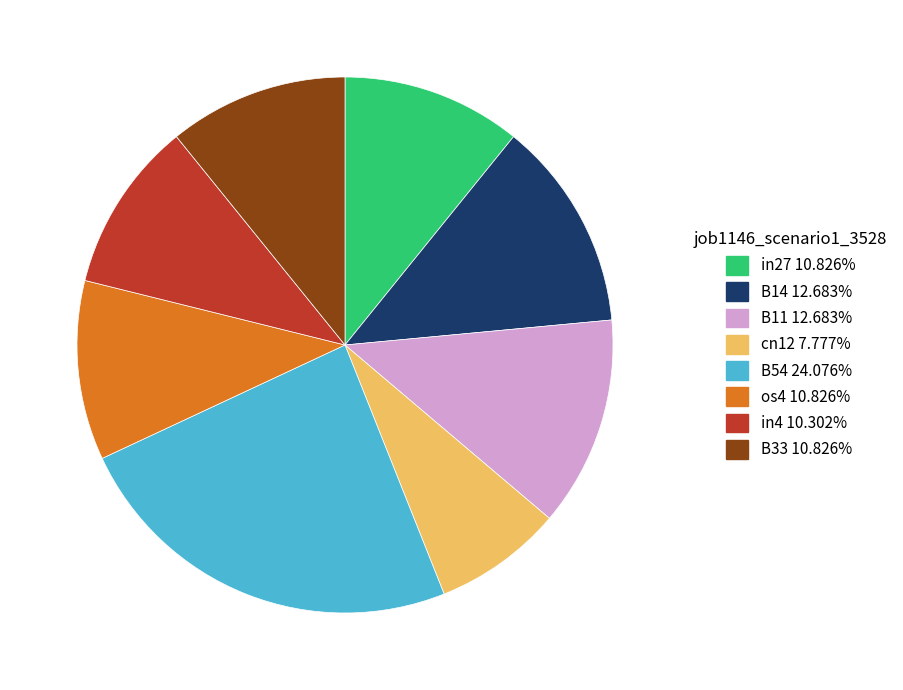

Does any single category account for the majority?

No